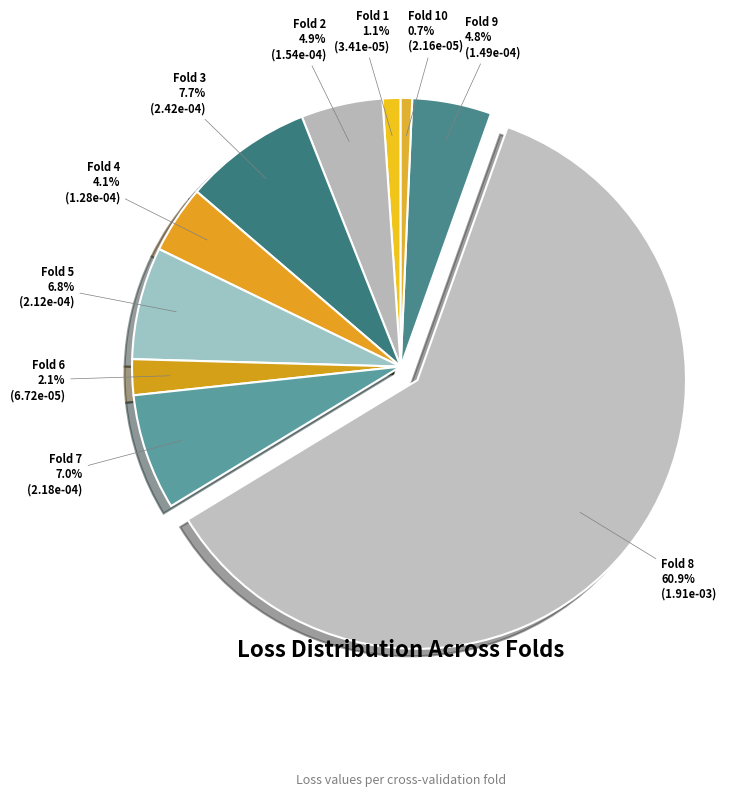

How many slices are in this pie chart?

10